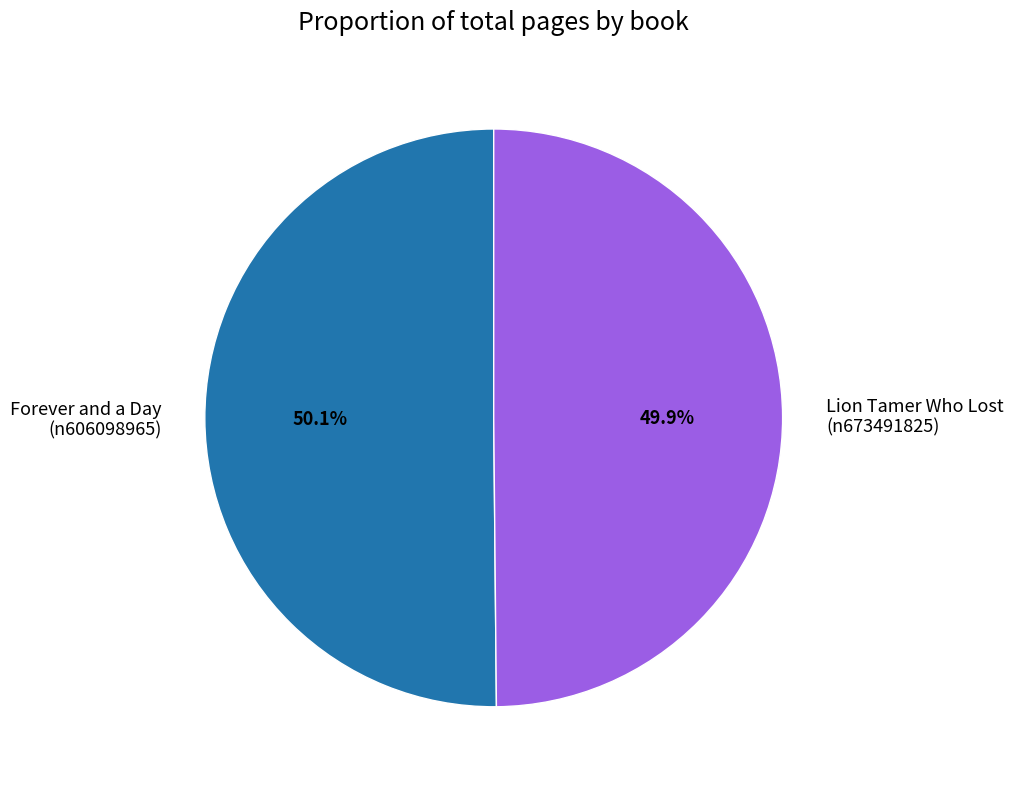

Is there any slice that represents more than half of the pie?

Yes